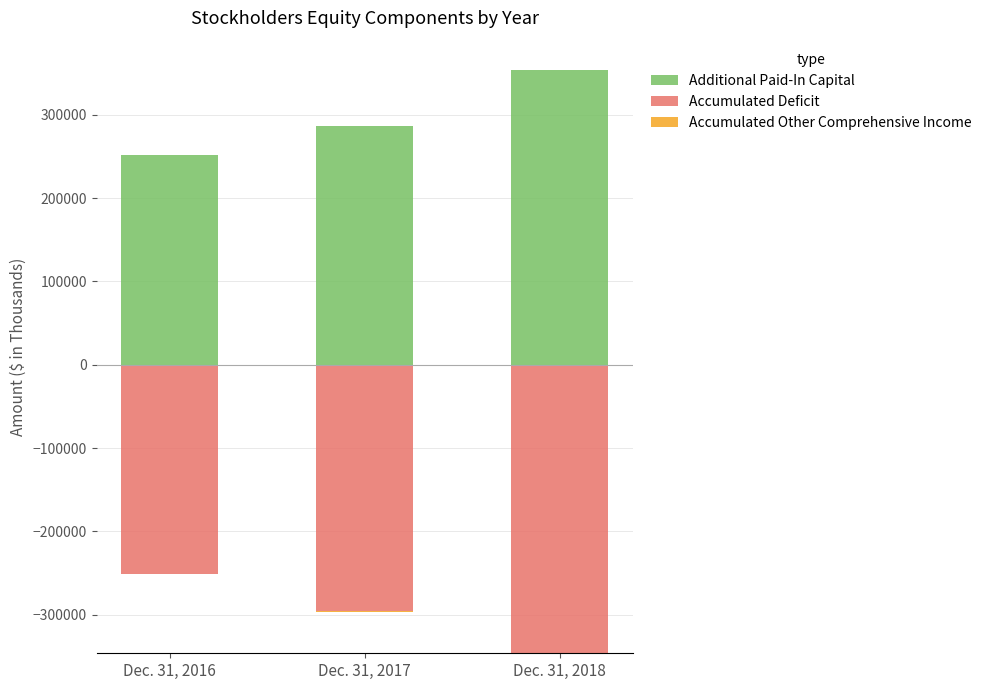

Which series has the largest total across all categories?

Additional Paid-In Capital